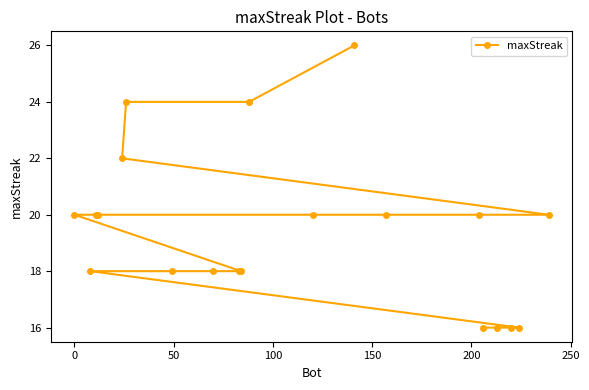

What is the smallest value displayed?

16